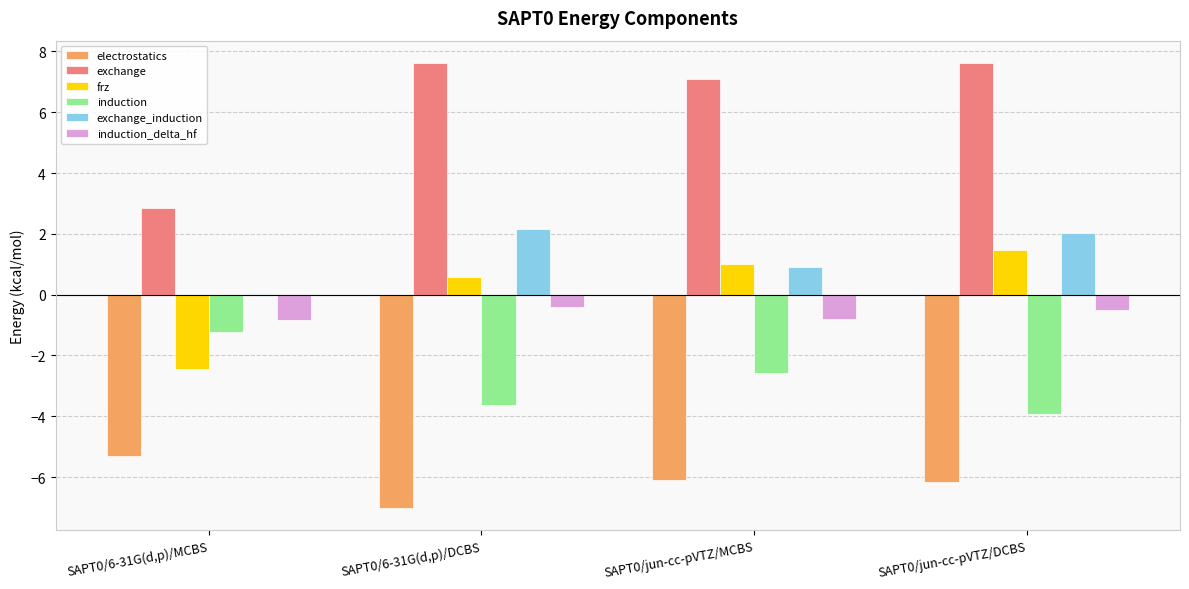

What is the total value across all series at SAPT0/6-31G(d,p)/DCBS?

-0.7